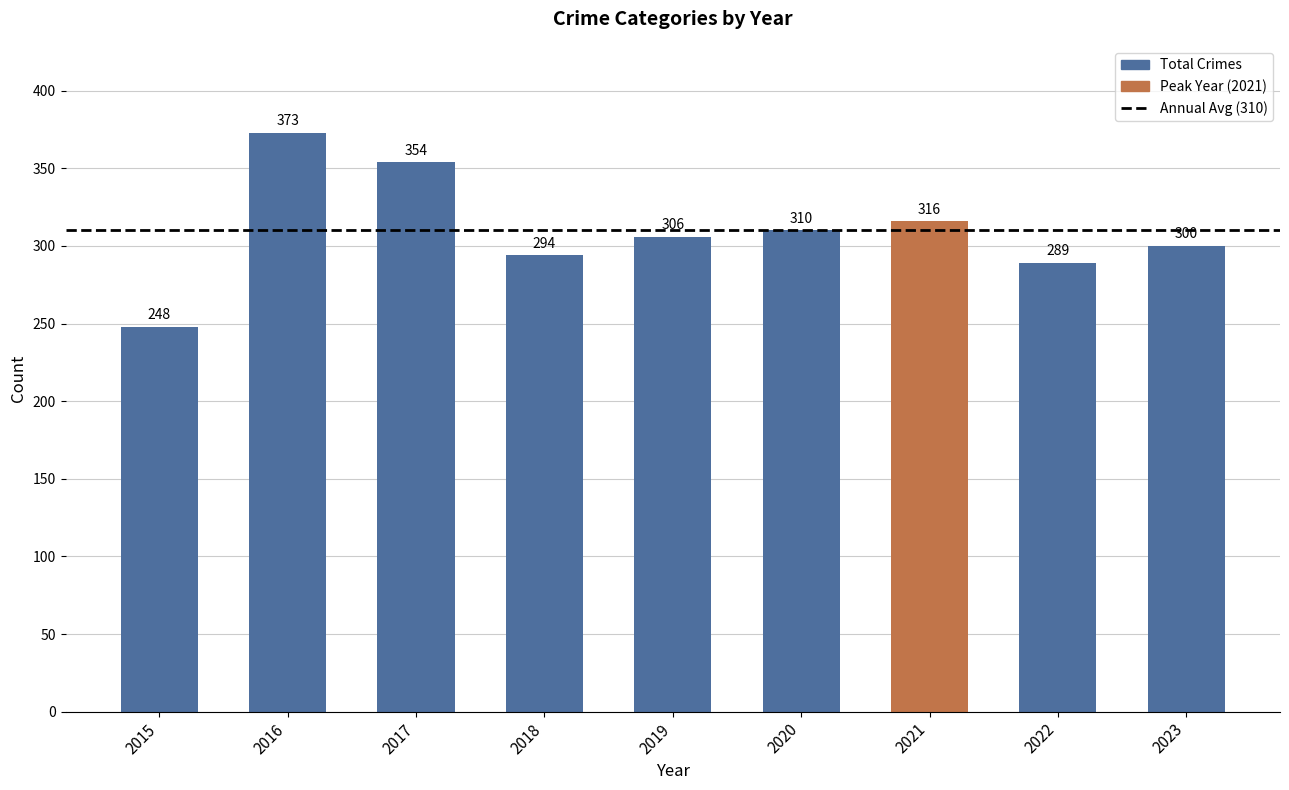

Rank the categories by value from lowest to highest.

2015, 2022, 2018, 2023, 2019, 2020, 2021, 2017, 2016